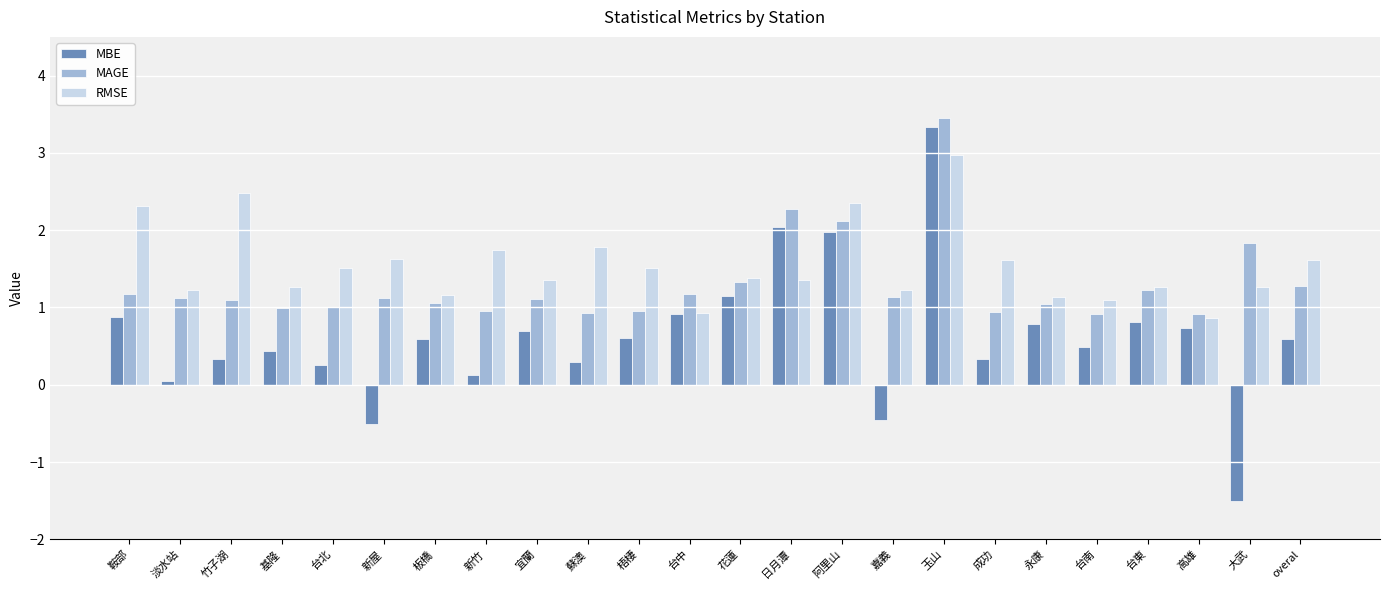

What is the difference between the MAGE values at 玉山 and 新竹?

2.5